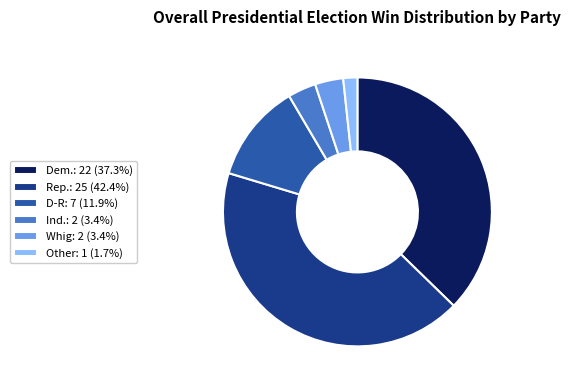

Count the number of slices in the pie.

6